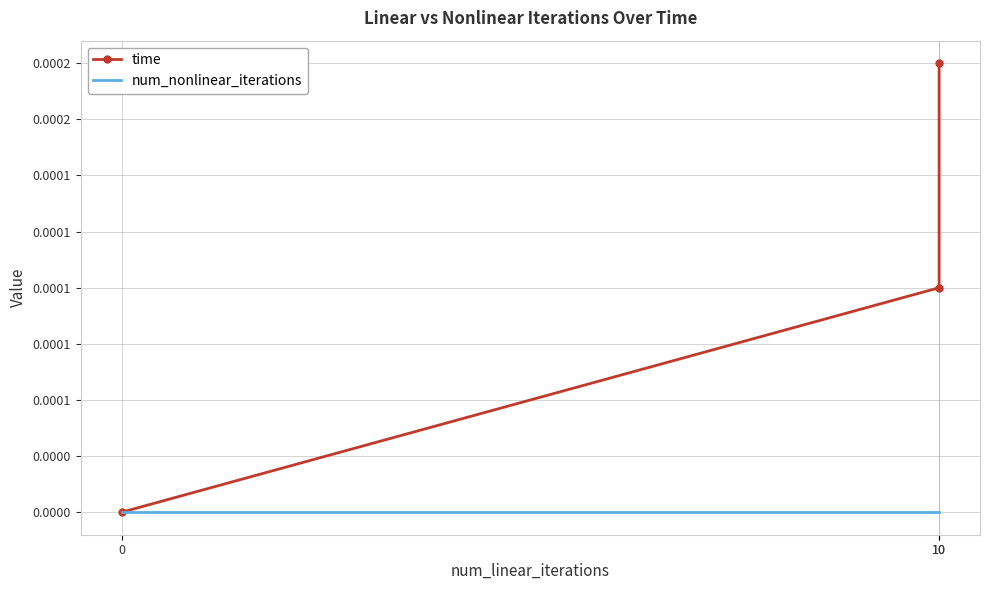

How many time values are between 0 and 1?

3